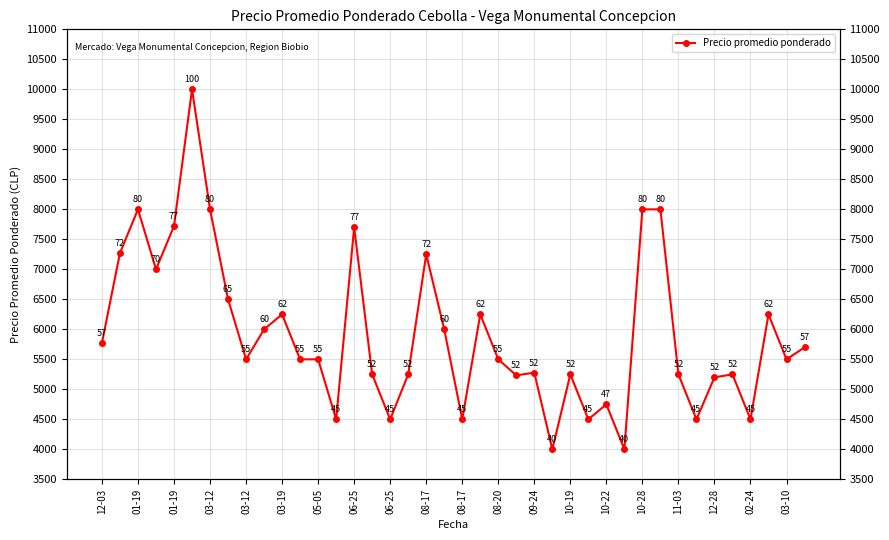

What is the maximum value shown in the chart?

10000